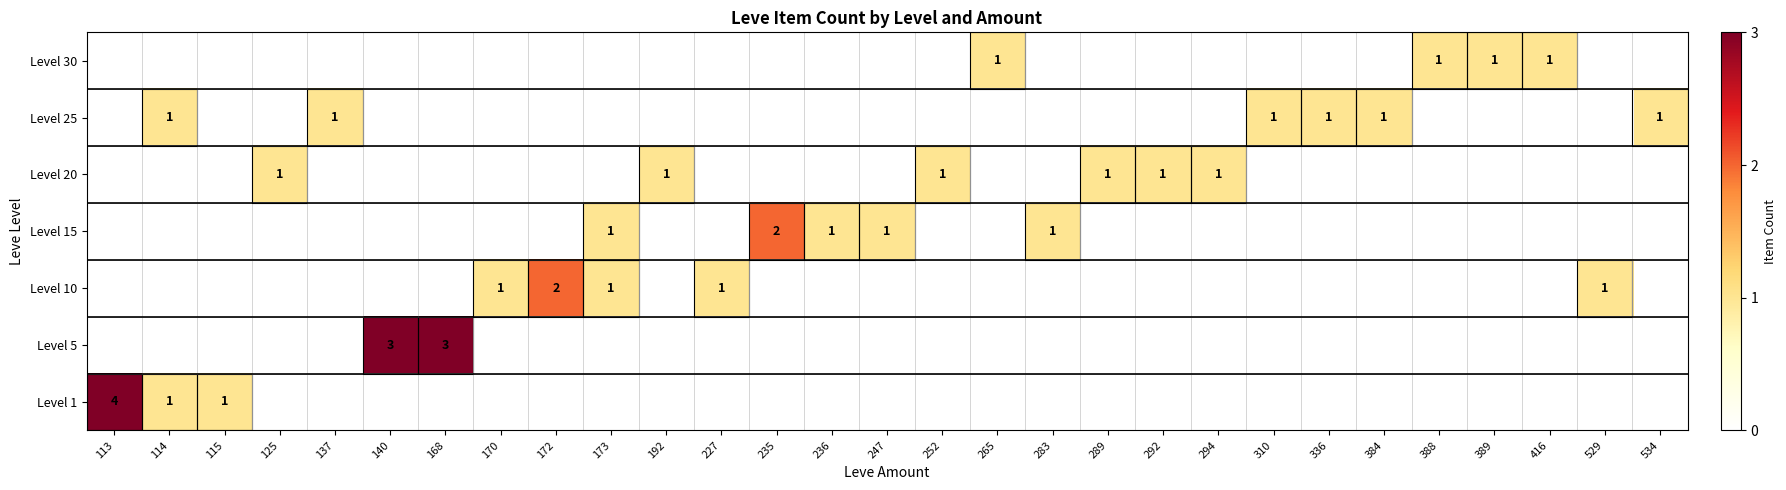

Is it true that Level 1 equals 4 at 113?

True